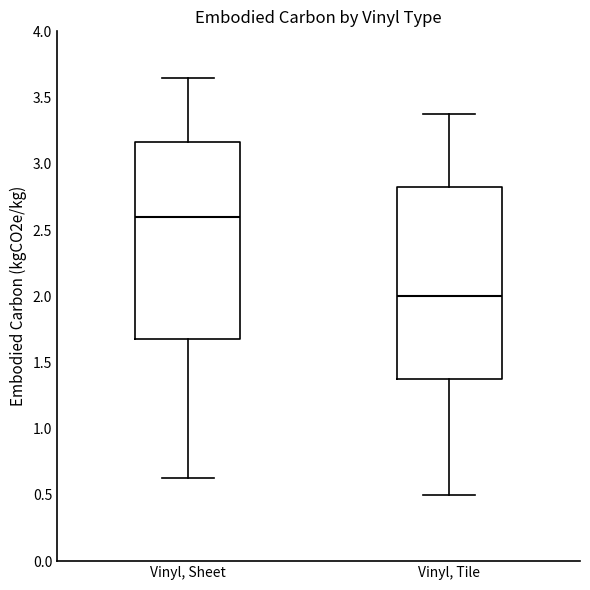

Which box's median line is the lowest?

Vinyl, Tile